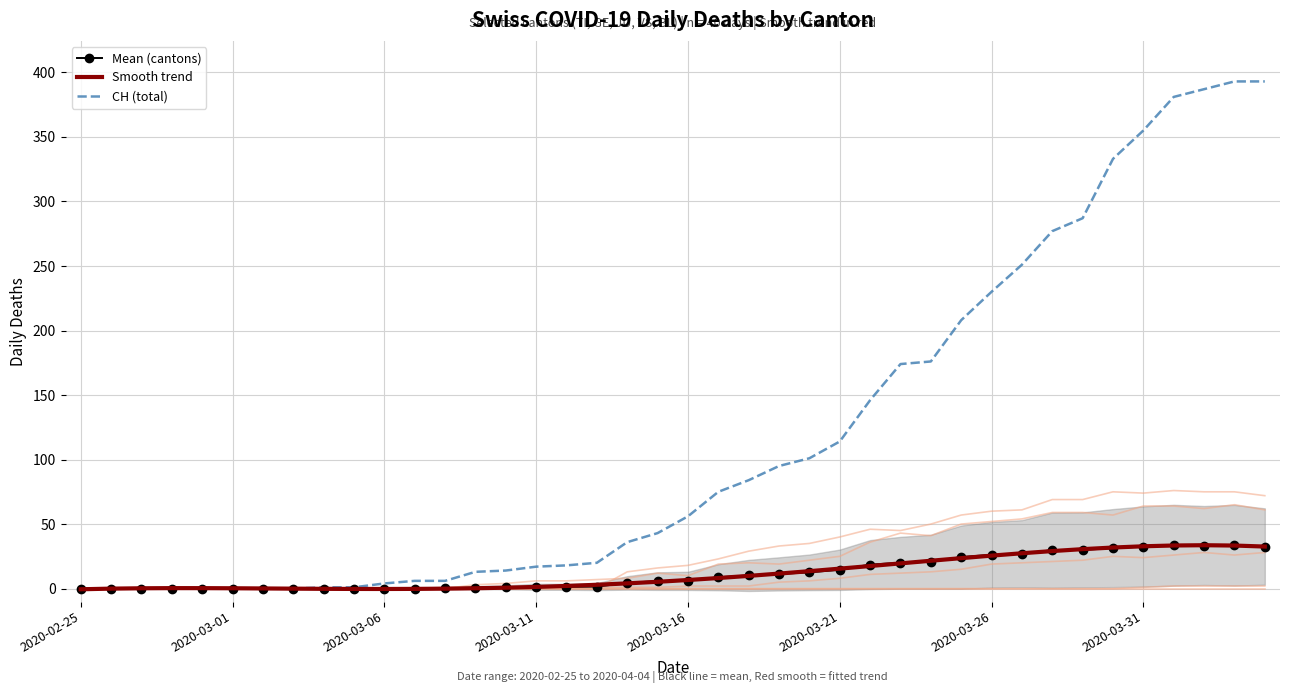

True or false: CH (total) has a value of 230.0 at 2020-03-26.

True